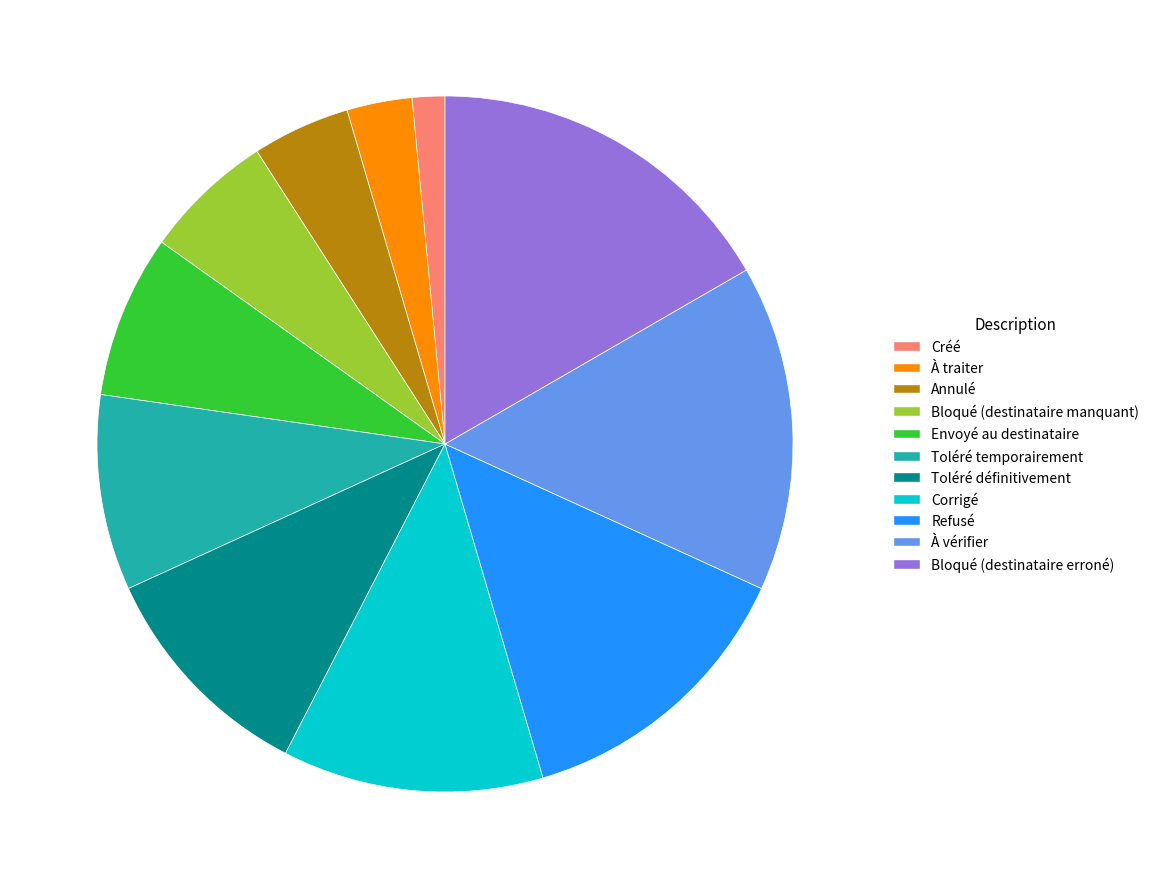

How many slices are in this pie chart?

11